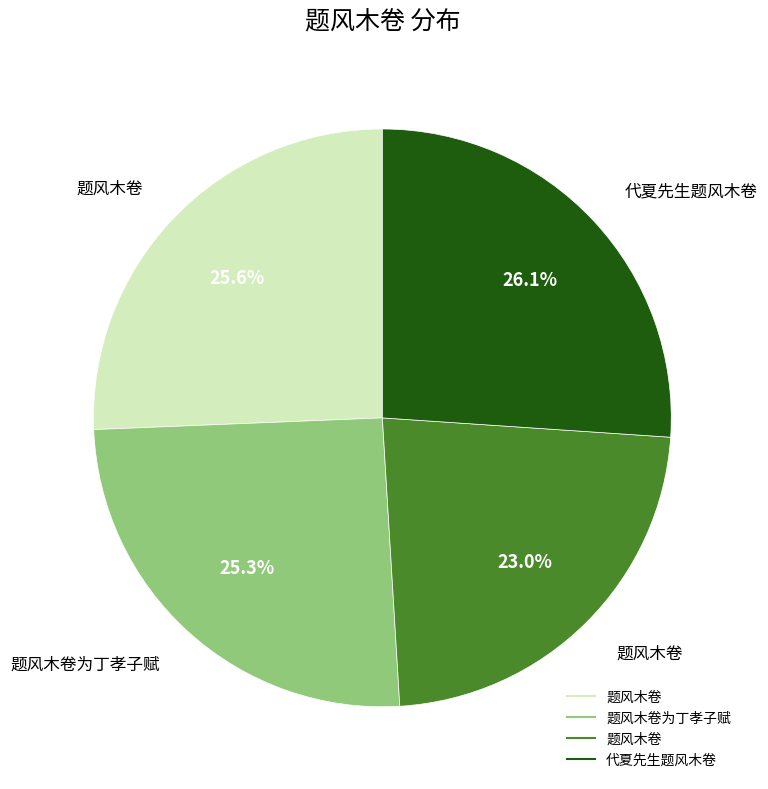

Is there any slice that represents more than half of the pie?

No